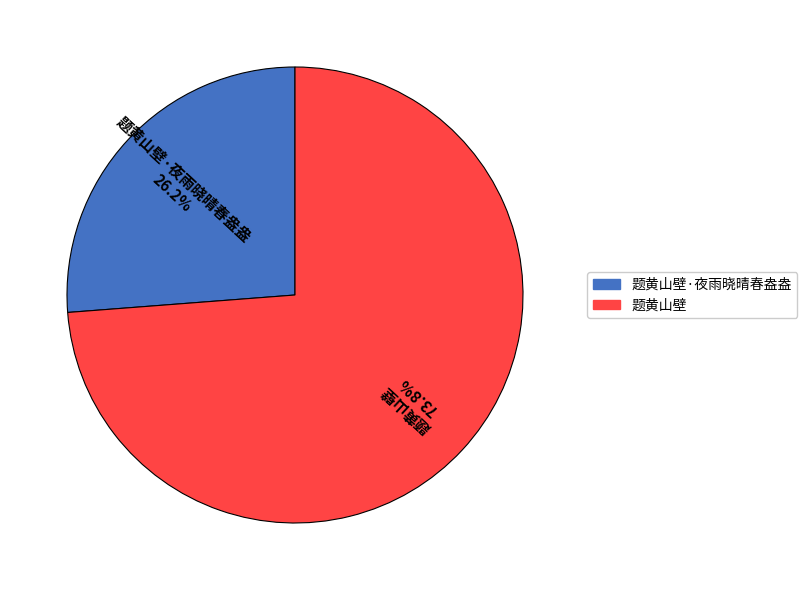

To the nearest percent, what is the combined percentage of 题黄山壁·夜雨晓晴春盎盎 and 题黄山壁?

100%